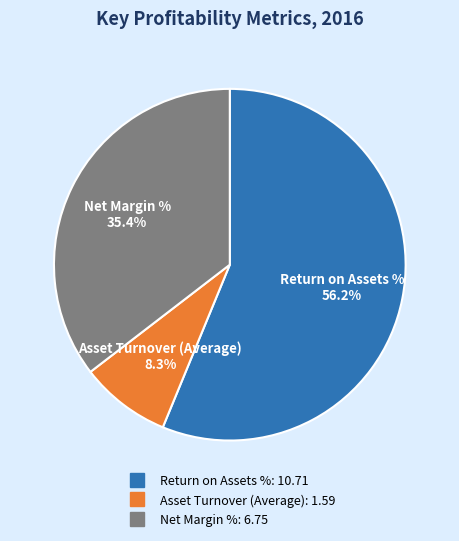

Is it true that Return on Assets % is 56% of the pie?

True